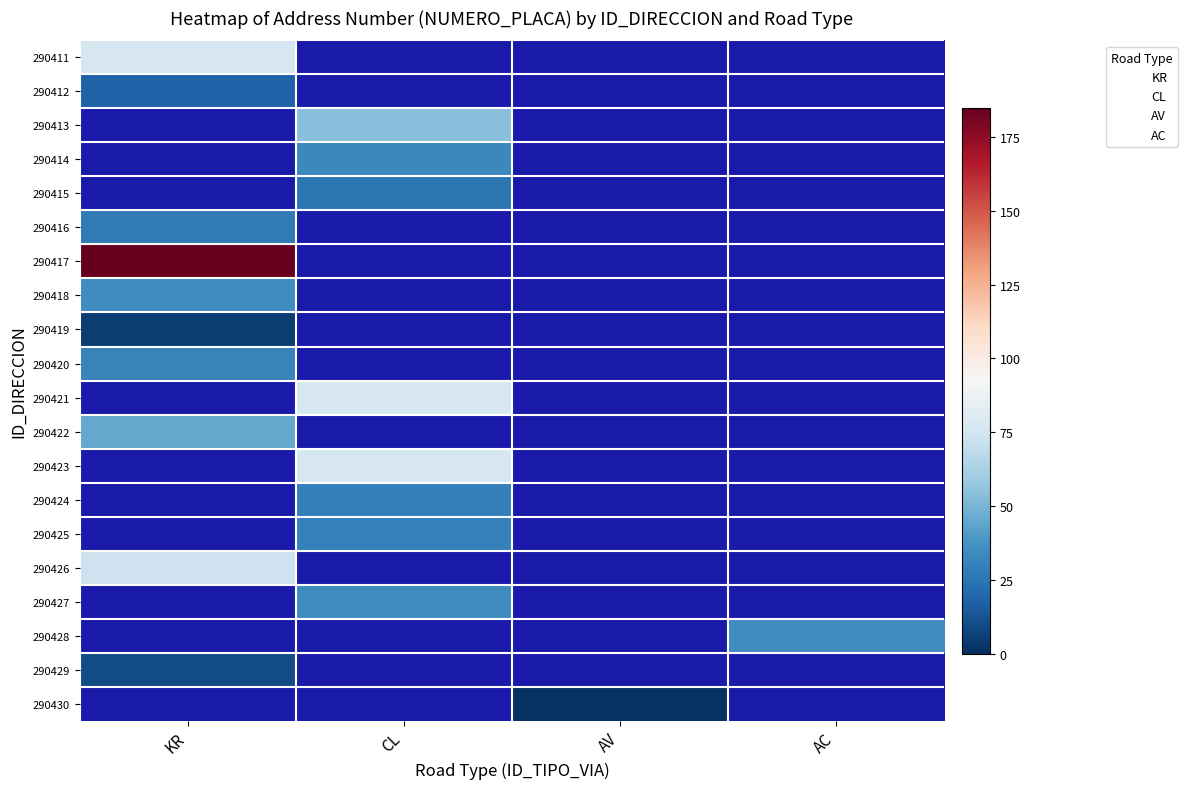

Rank the series at AV from highest to lowest value.

290411, 290412, 290413, 290414, 290415, 290416, 290417, 290418, 290419, 290420, 290421, 290422, 290423, 290424, 290425, 290426, 290427, 290428, 290429, 290430